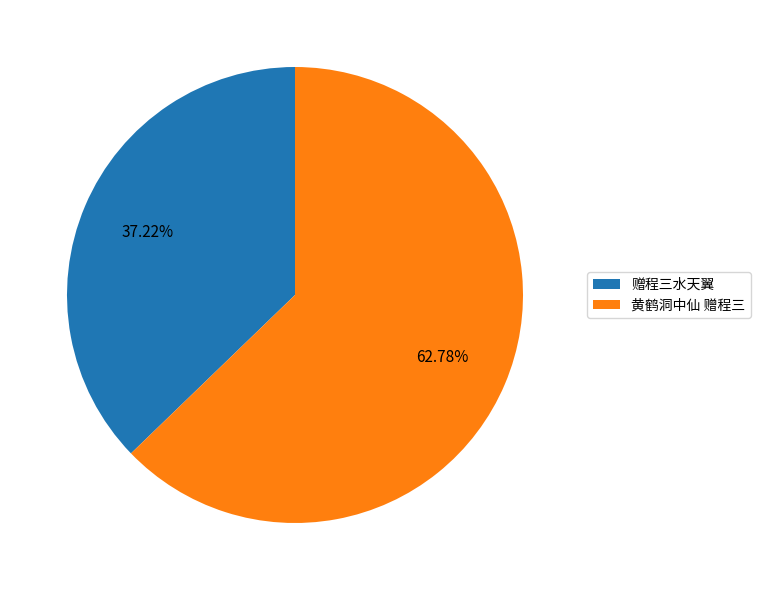

Which has a higher value, 赠程三水天翼 or 黄鹤洞中仙 赠程三?

黄鹤洞中仙 赠程三